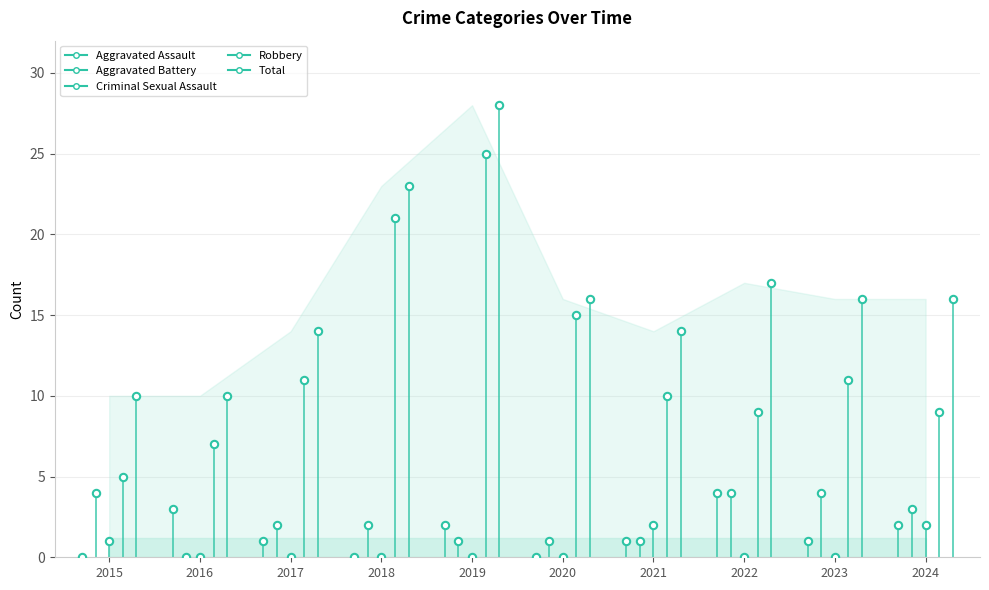

Which series reaches the maximum Y coordinate?

Total